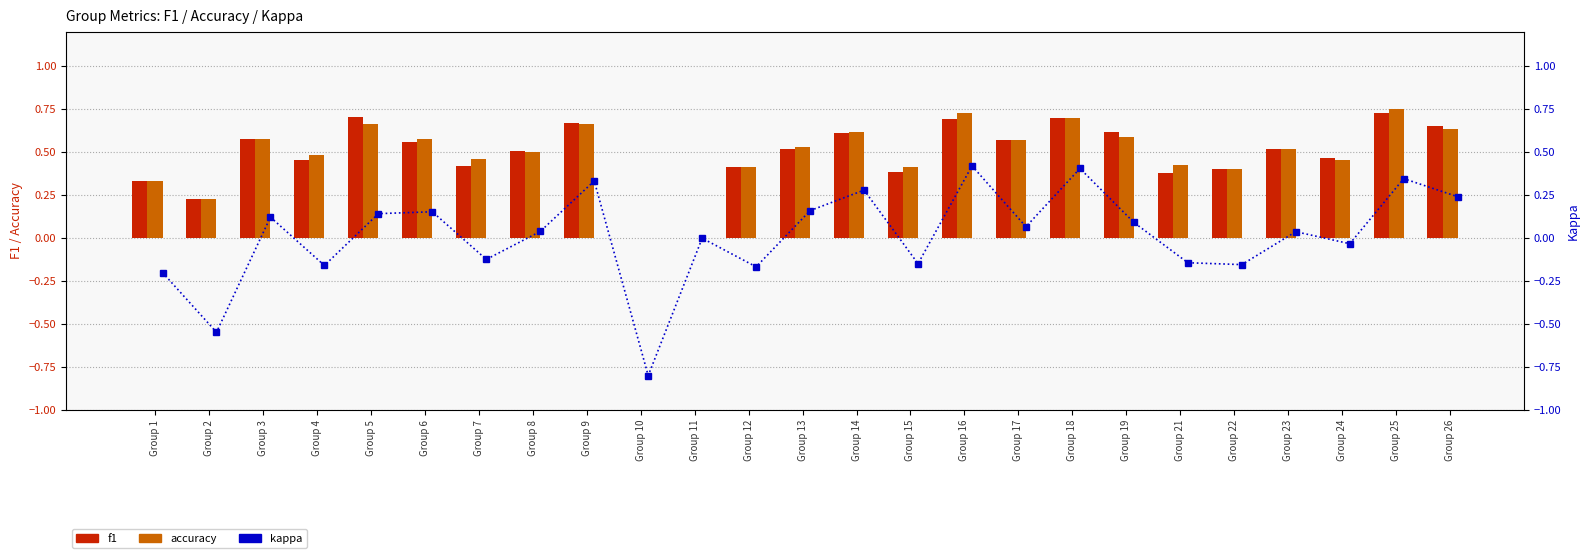

At which category is the sum across all series the highest?

Group 16